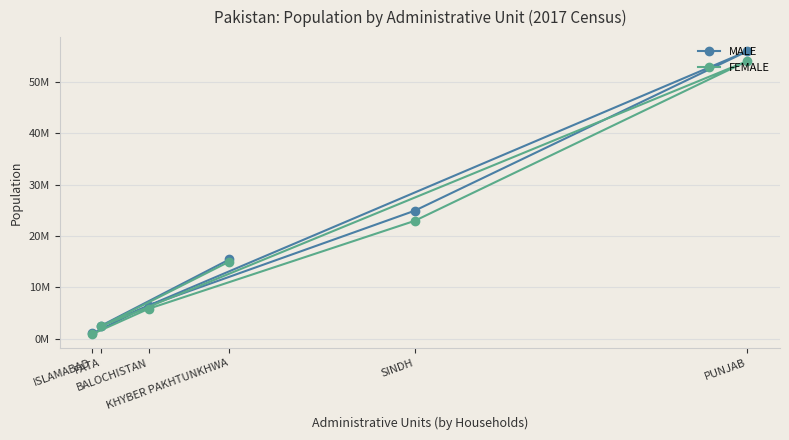

True or false: MALE has a value of 96375830 at PUNJAB.

False